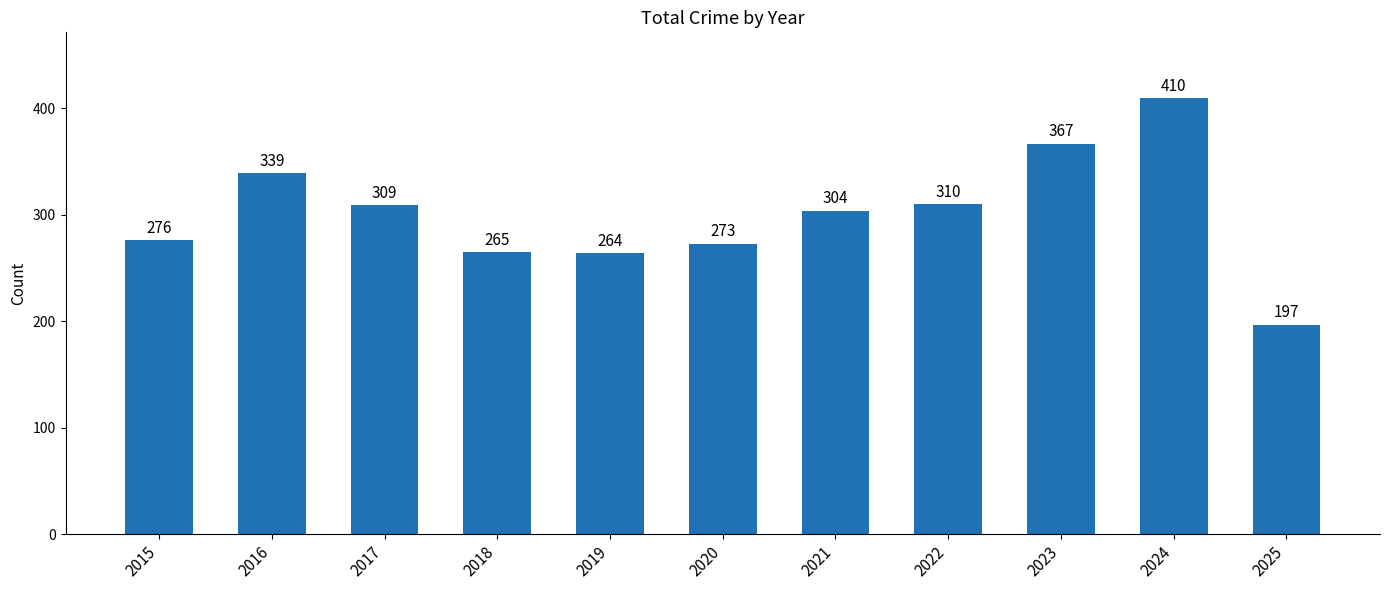

Which label corresponds to the largest value in the chart?

2024